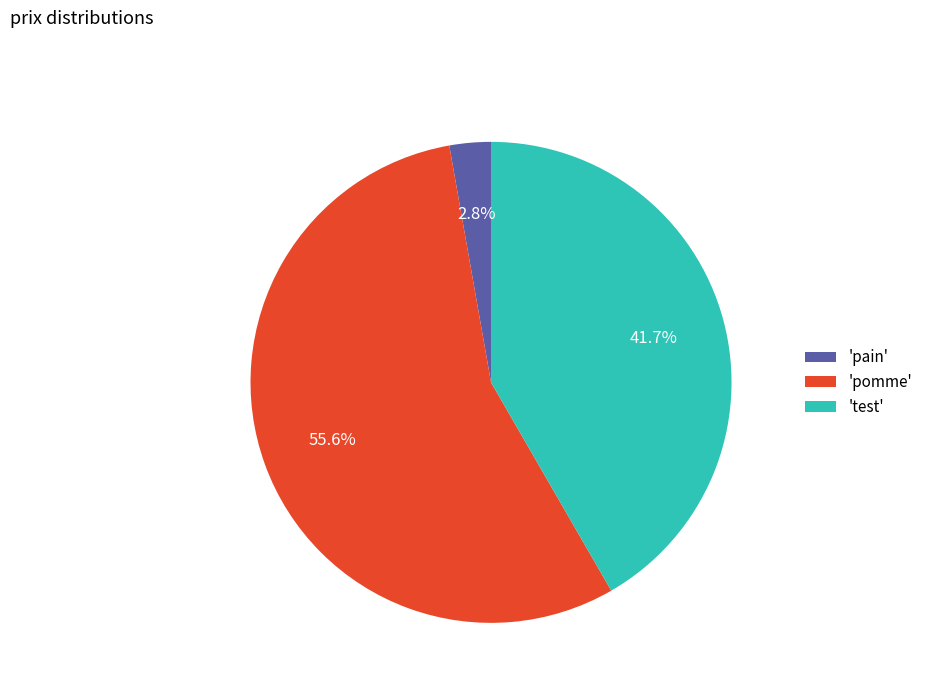

How many slices are in this pie chart?

3